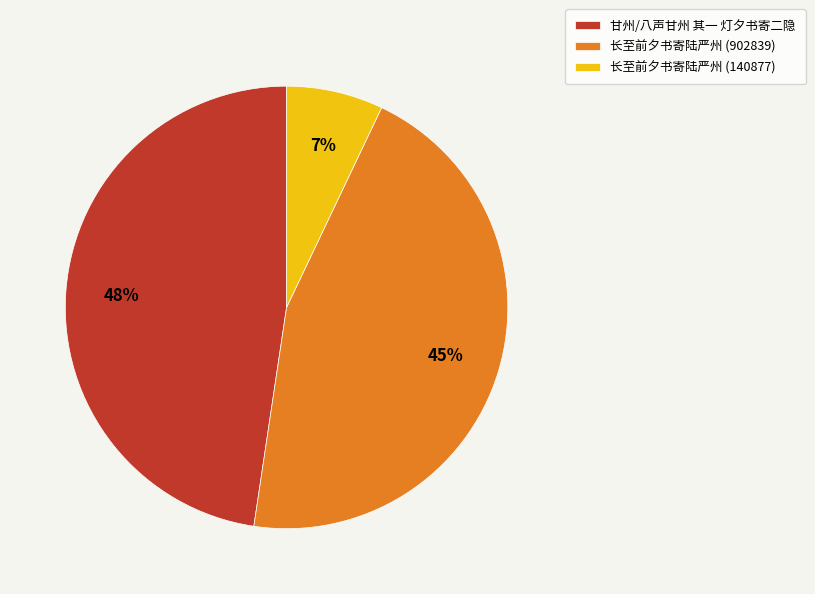

How many slices are in this pie chart?

3